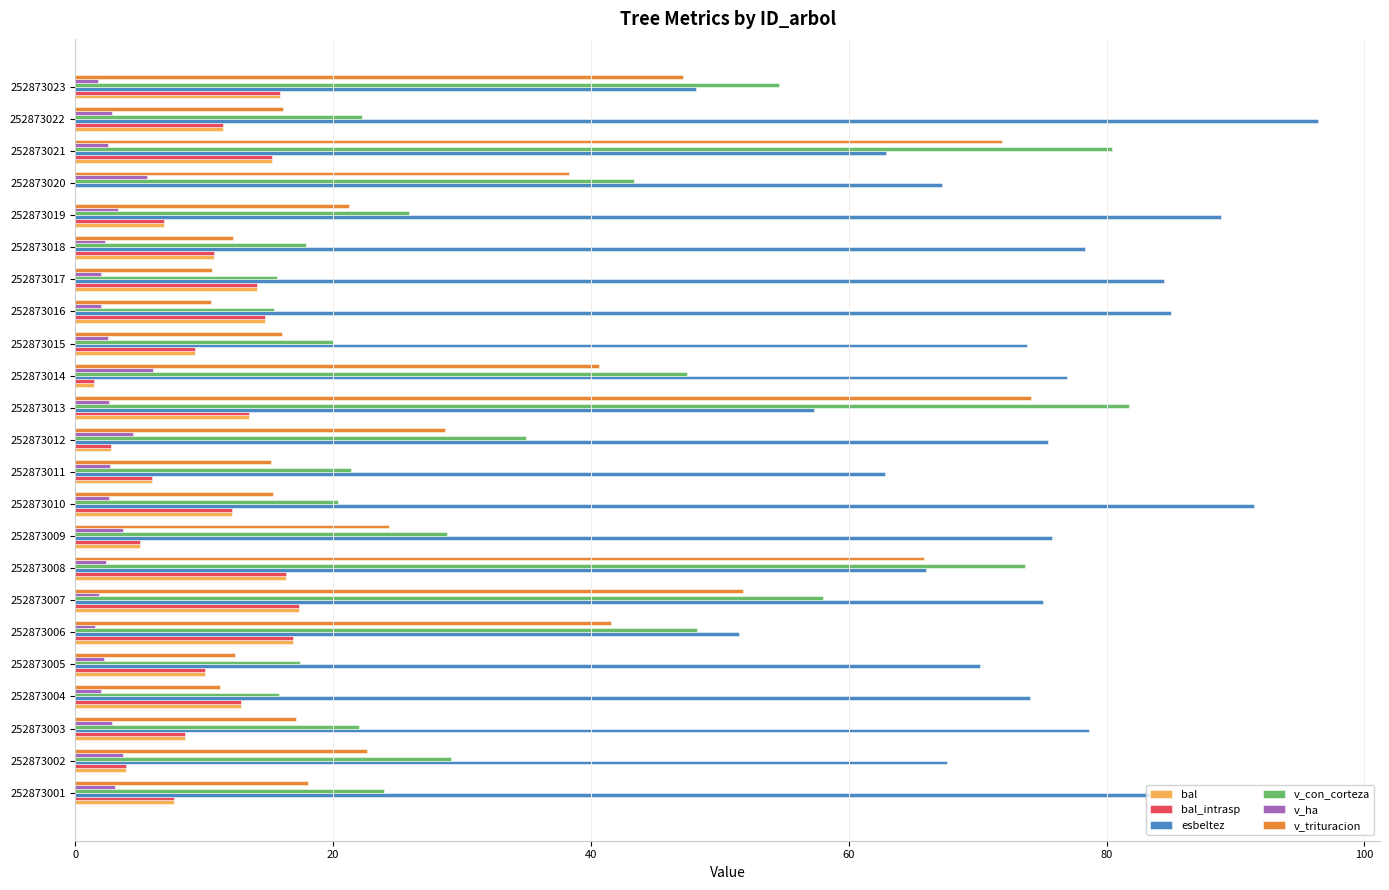

What is the sum of the v_con_corteza values at 252873015 and 252873002?

49.1